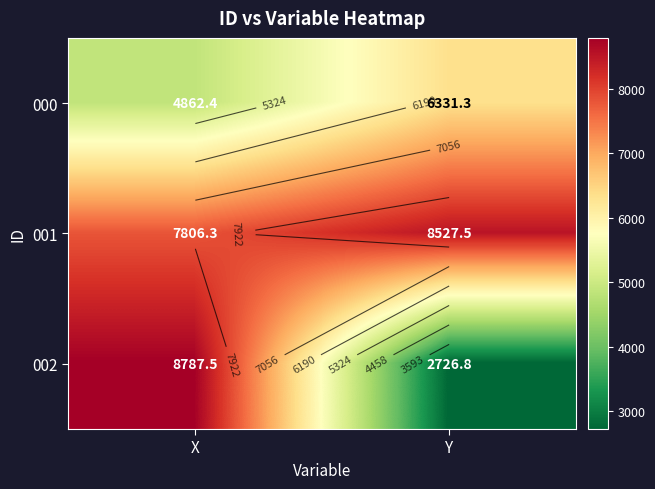

Is the value of 001 at Y greater than the value of 000 at Y?

Yes